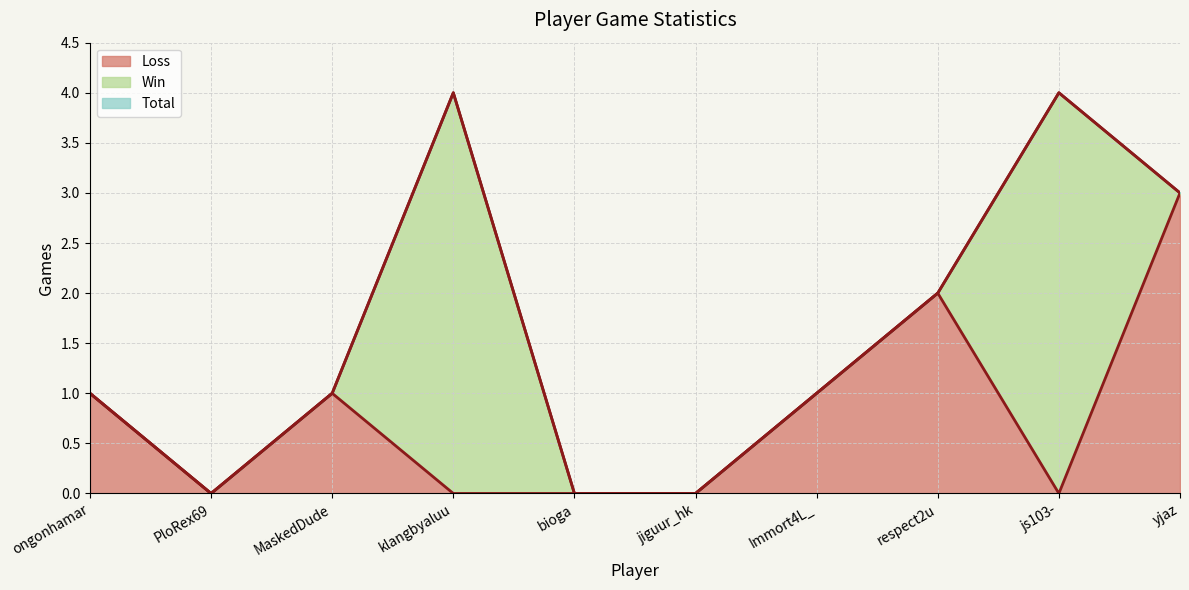

Between PloRex69 and klangbyaluu, which is larger?

klangbyaluu